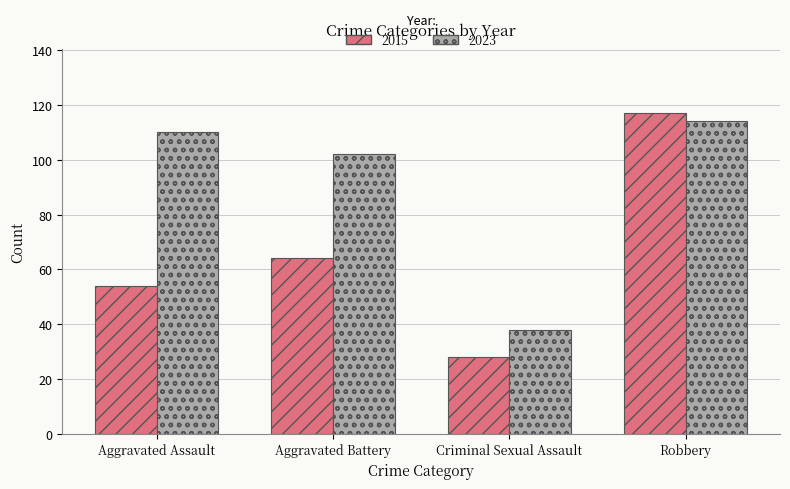

List the series in order of their overall mean, lowest first.

2015, 2023